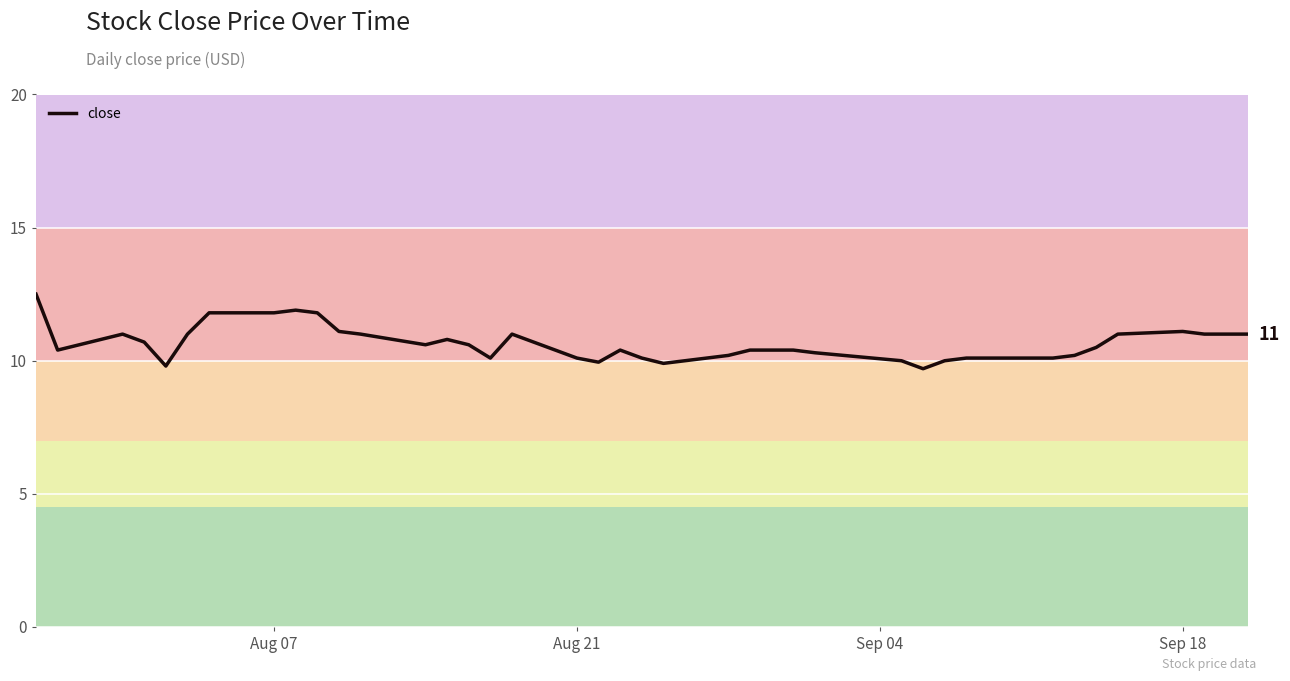

What is the difference between the maximum and minimum values?

2.8